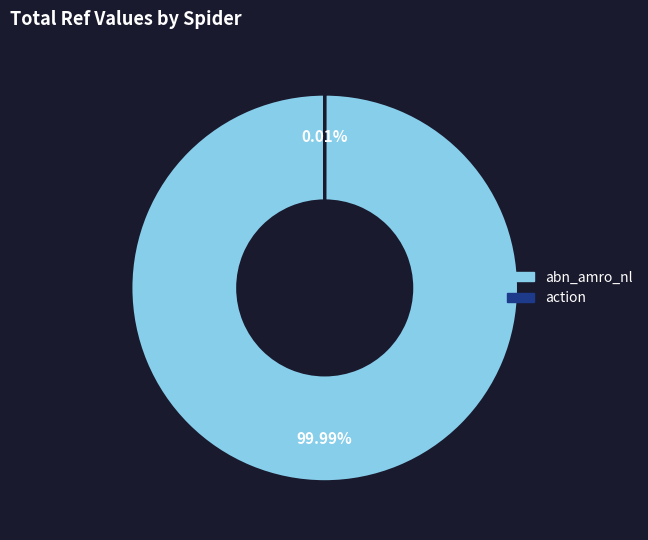

Which slice is the largest?

abn_amro_nl